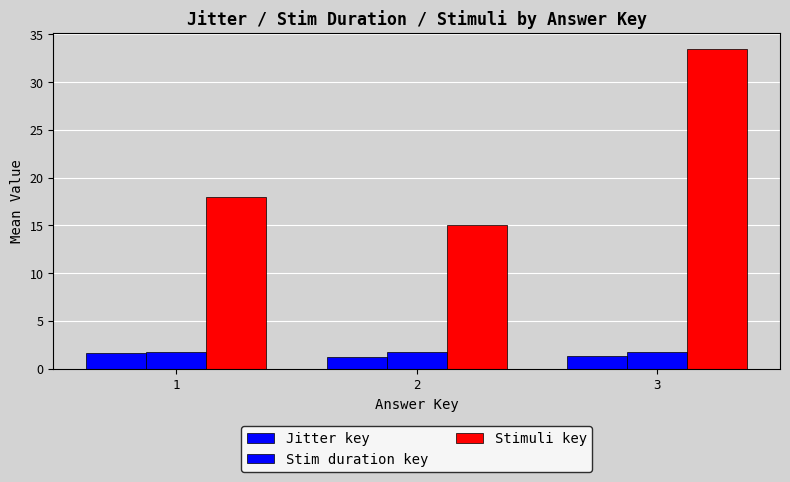

The value of Jitter key at 3 is 1.3. True or false?

True